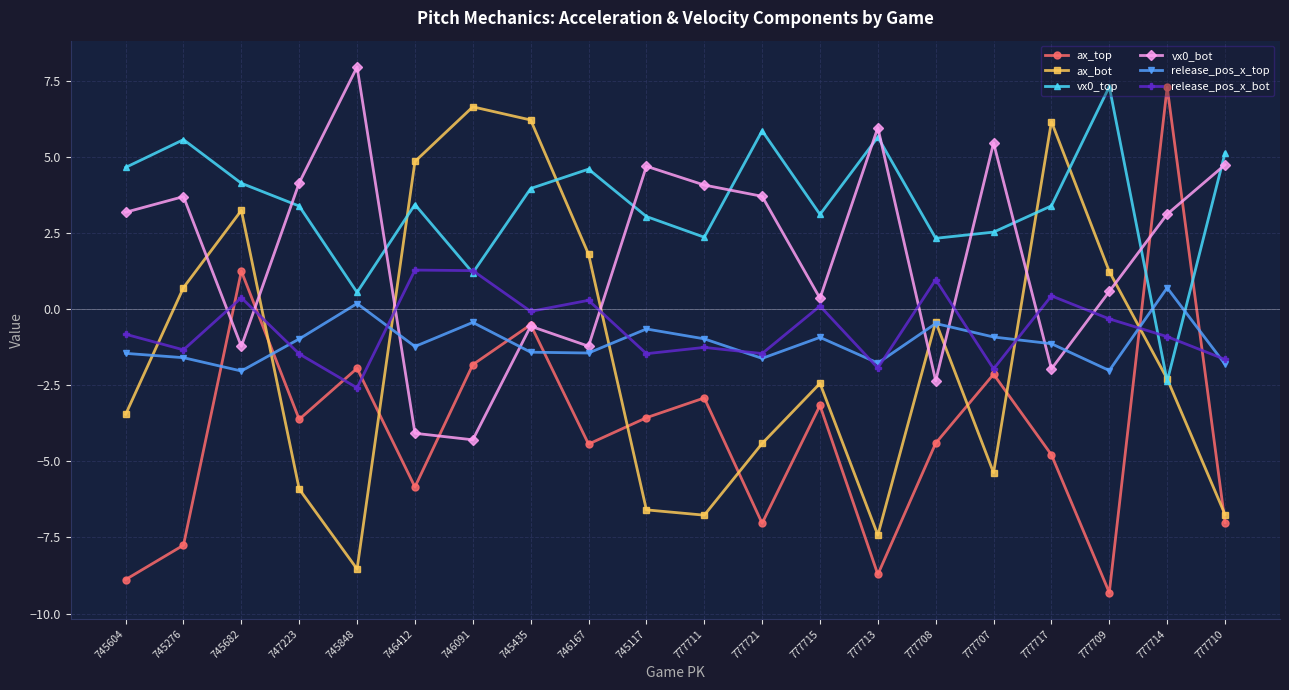

Which label corresponds to the smallest value in the chart?

777709